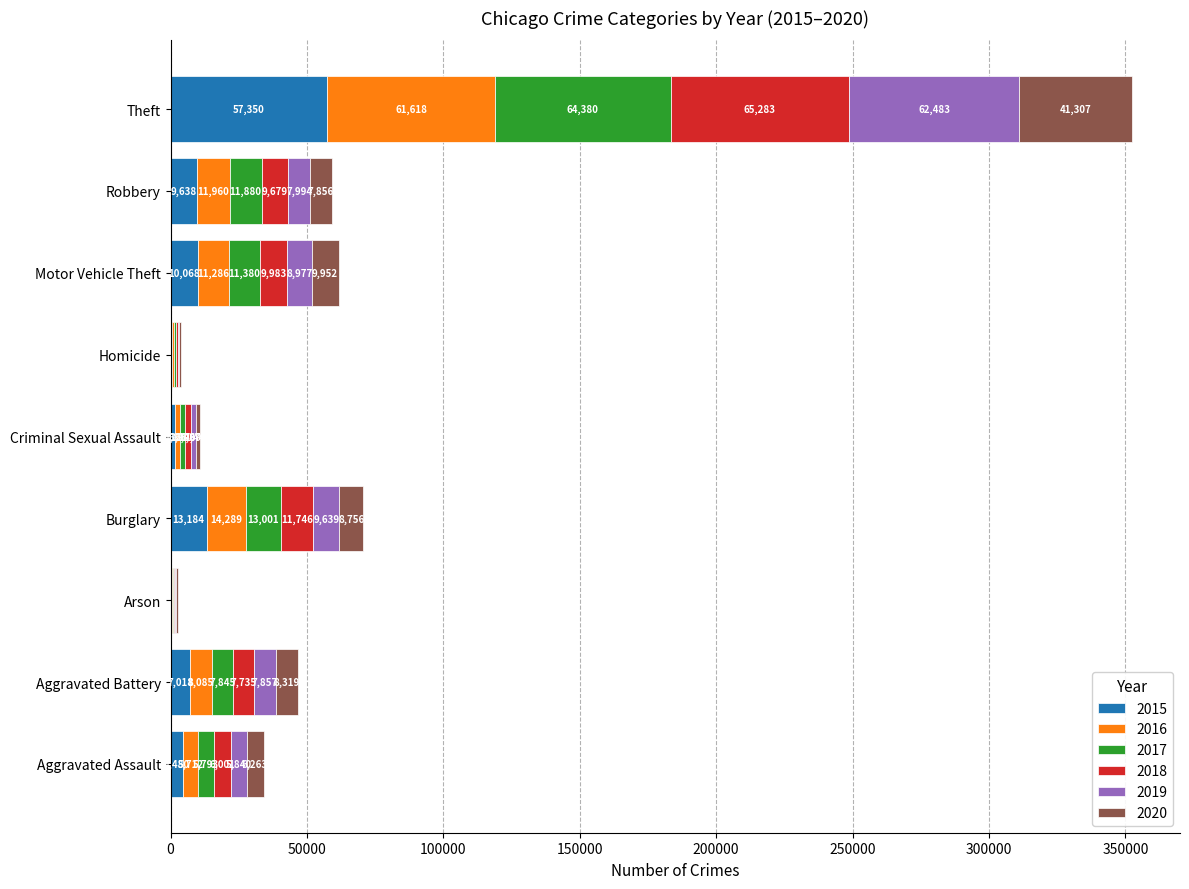

What is the highest value of the 2015 series?

57350